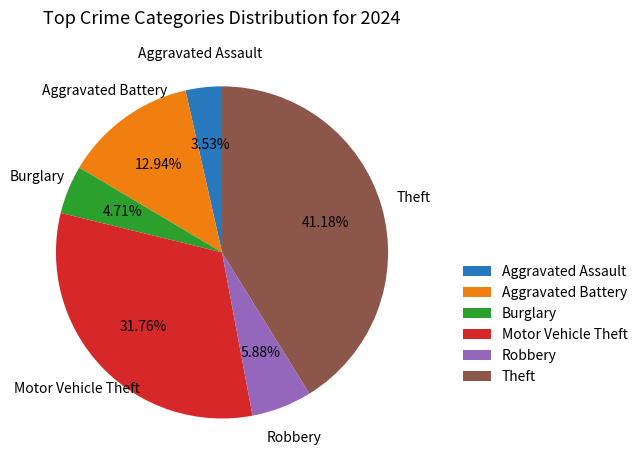

Combined, do Robbery and Burglary account for over 50%?

No